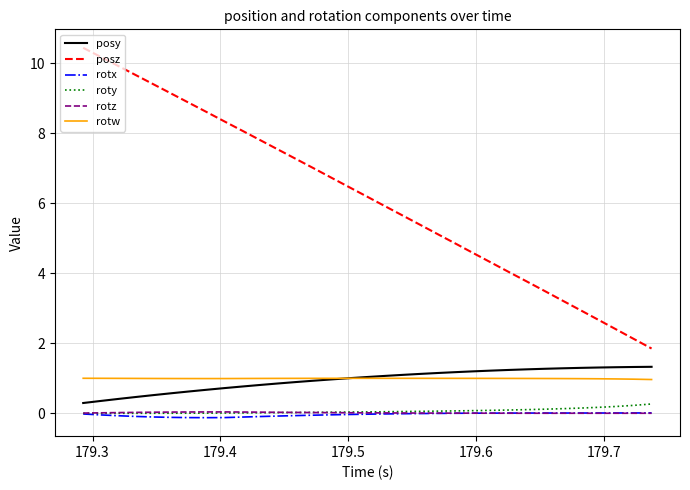

Which series has the largest total across all categories?

posz